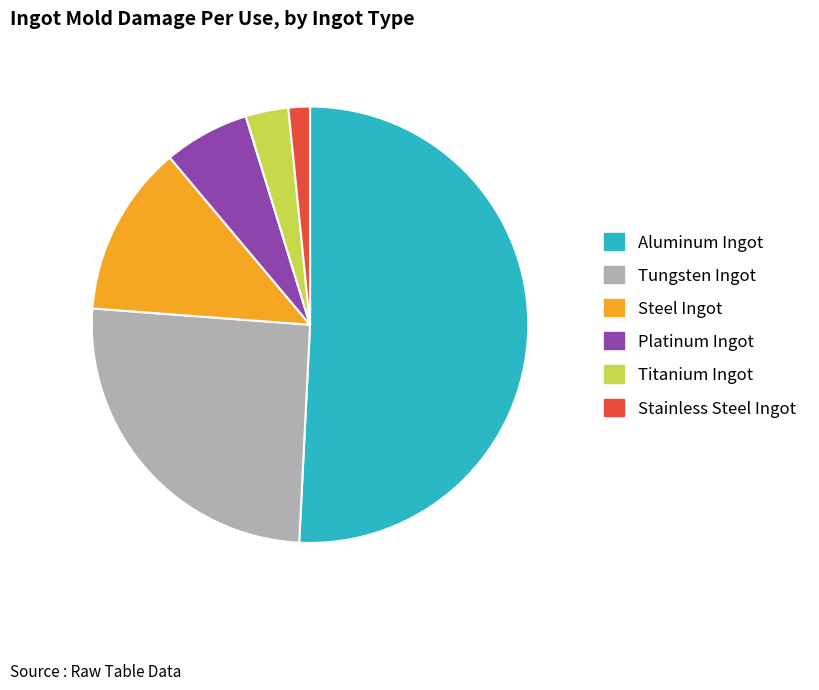

How many segments does this pie chart have?

6